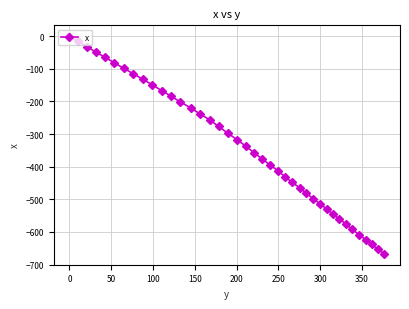

What is the average value?

-340.1